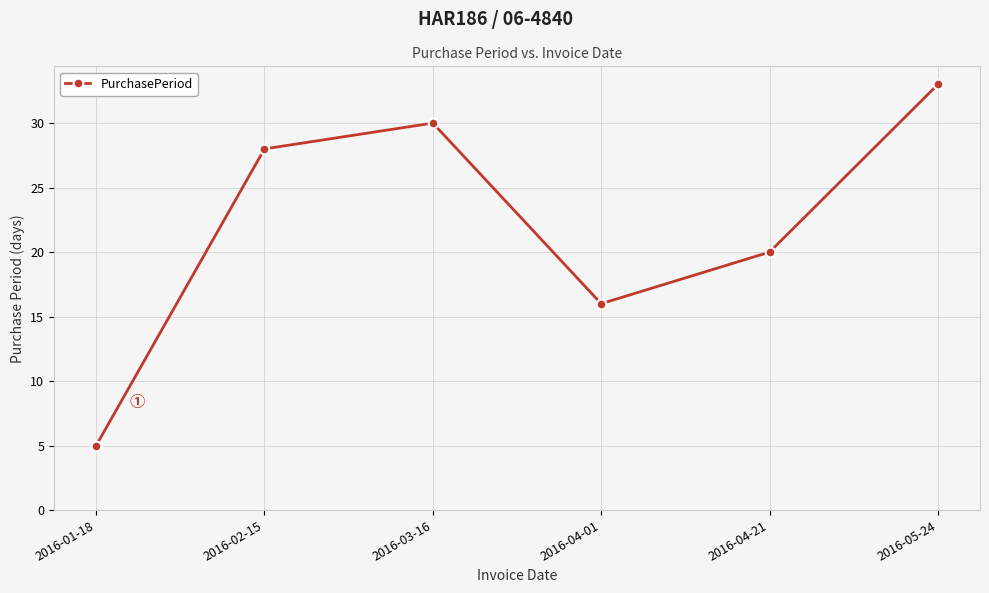

How many lines are shown in the chart?

1